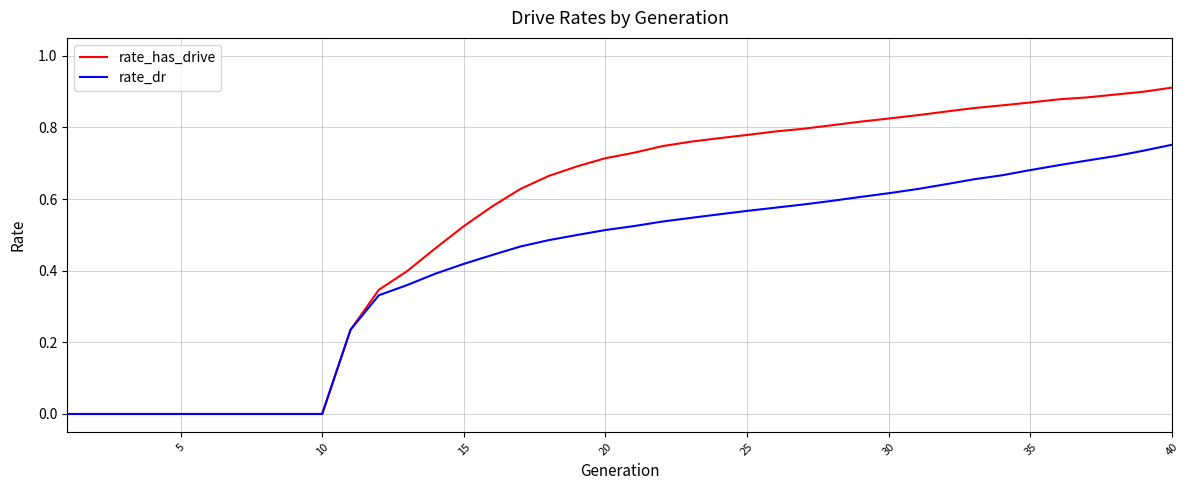

Which series has the widest spread of values?

rate_has_drive